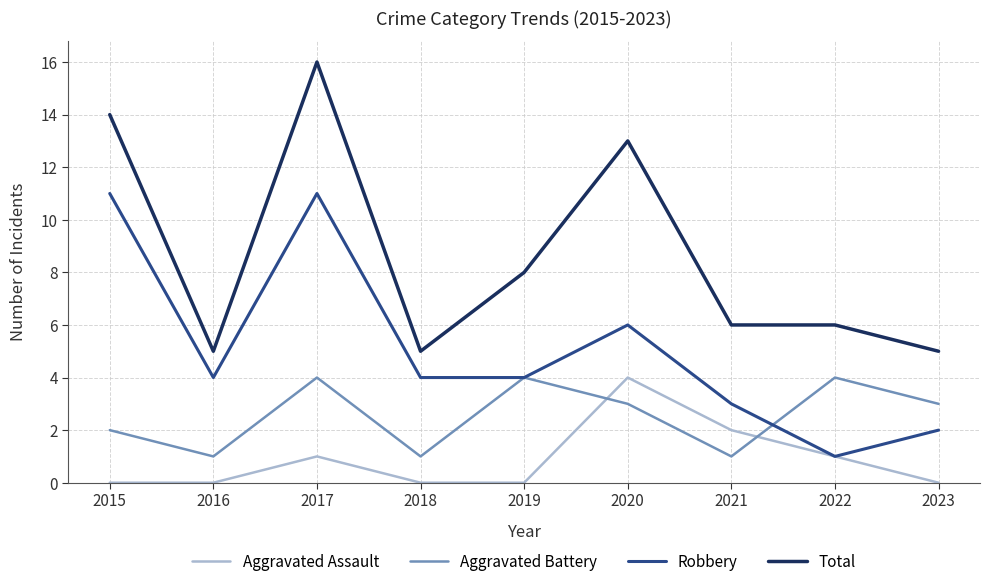

At which label does Robbery reach its minimum?

2022